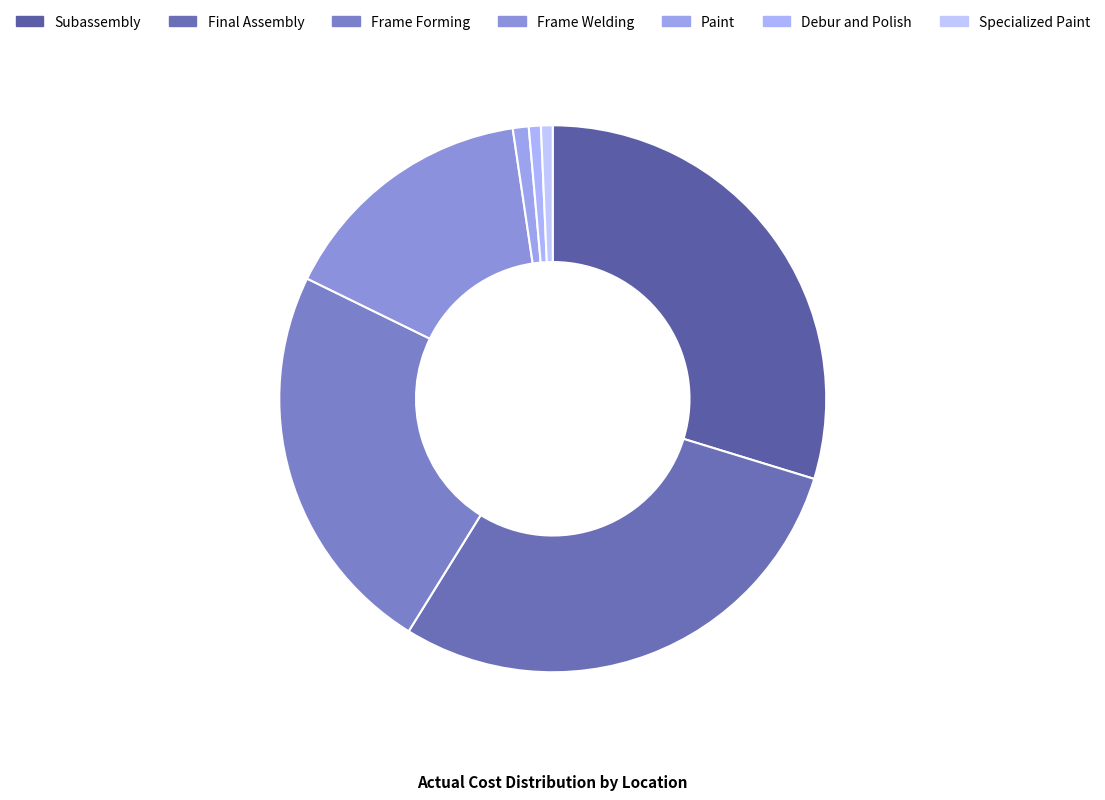

To the nearest percent, what is the difference between the largest and smallest slice percentages?

29%